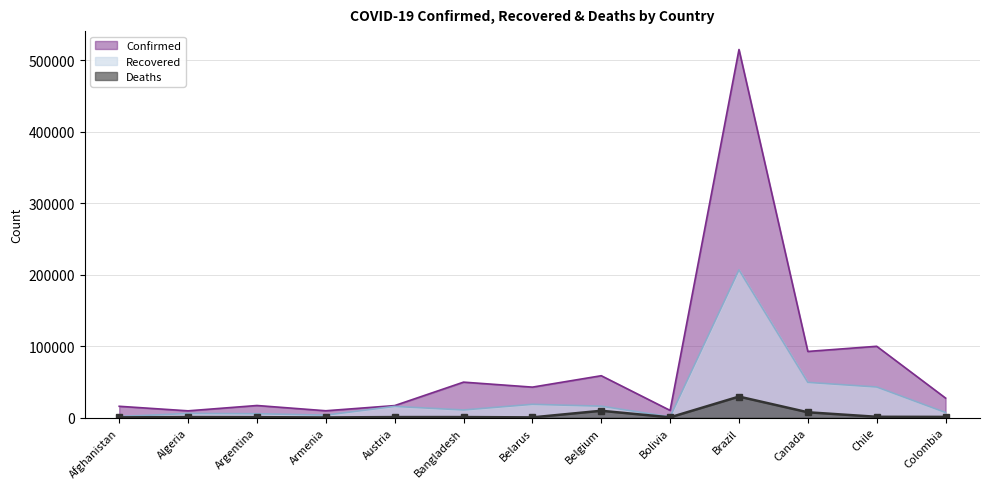

What is the sum of the Confirmed values at Belarus and Canada?

135035